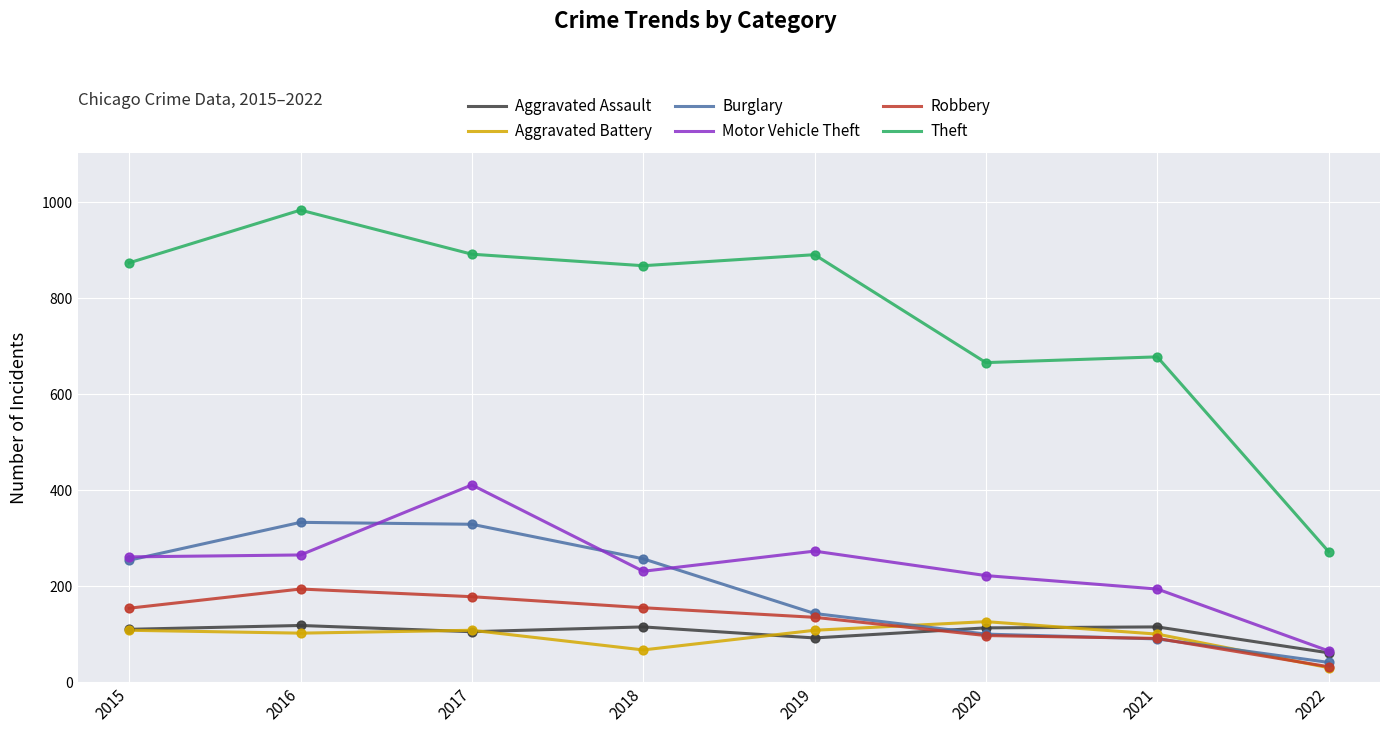

Which series has the largest range (max minus min)?

Theft